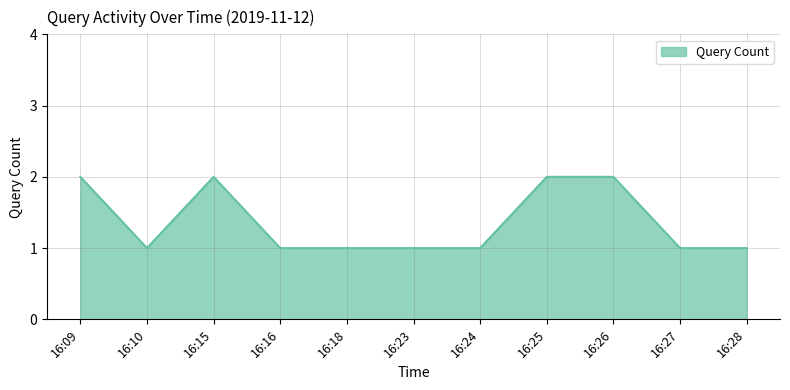

How many lines are shown in the chart?

1